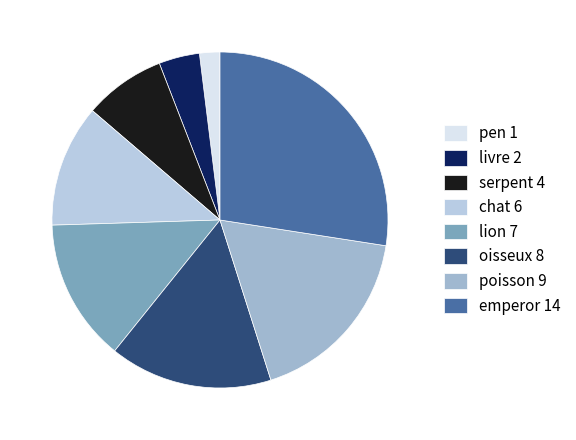

Does any single category account for the majority?

No